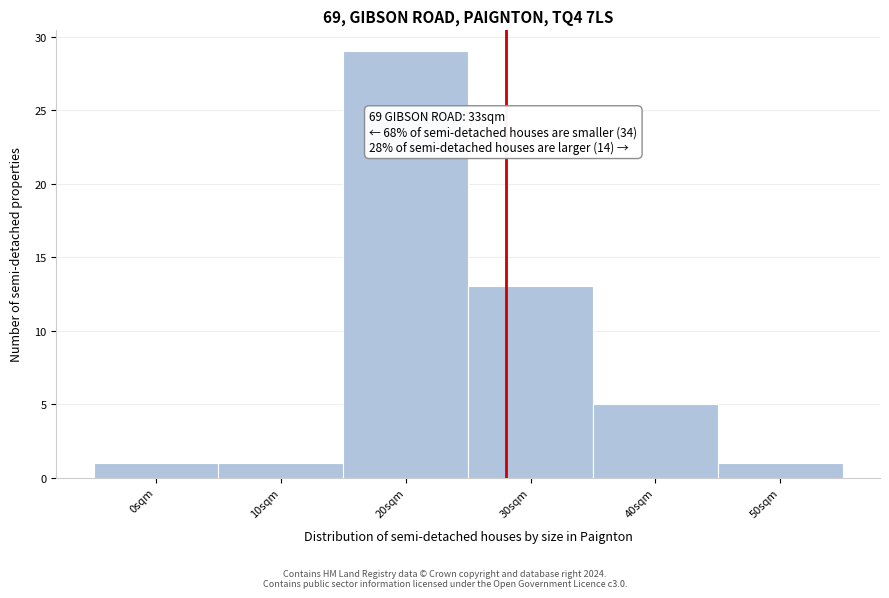

Reading left to right, extract all data points from this chart.

1	1	29	13	5	1